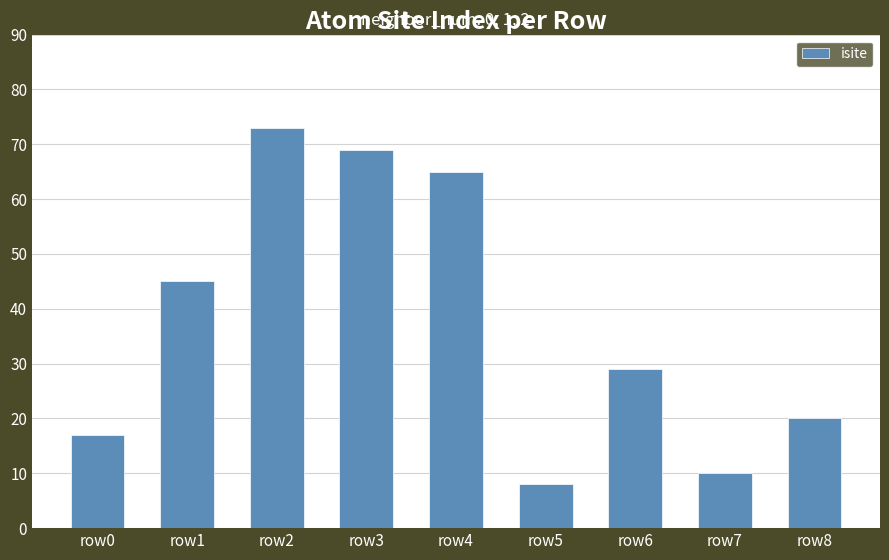

What is the difference between the maximum and minimum values?

65